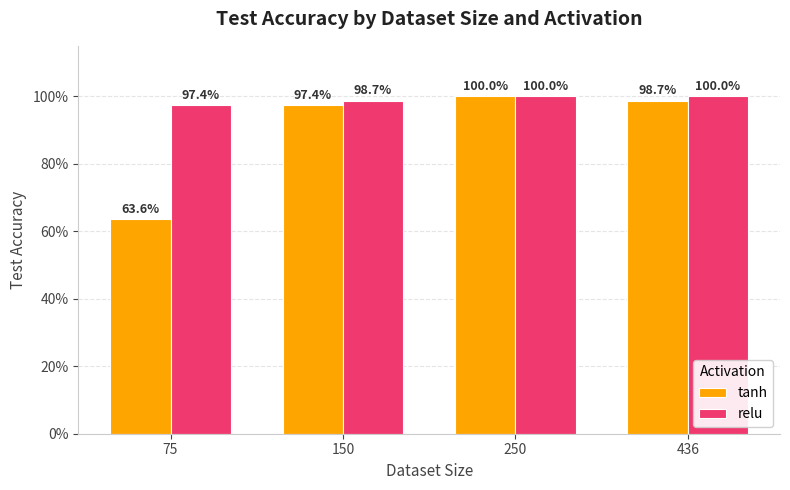

Are the bars grouped side by side (vs. stacked)?

Yes